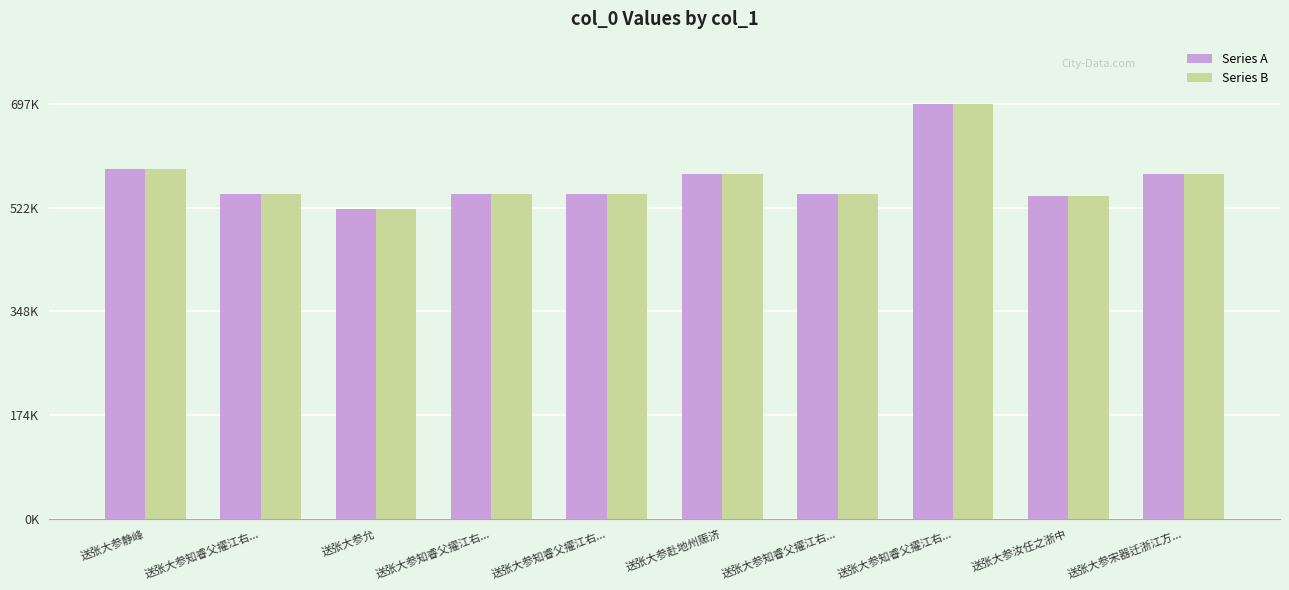

What are all the series names shown in the legend?

Series A, Series B